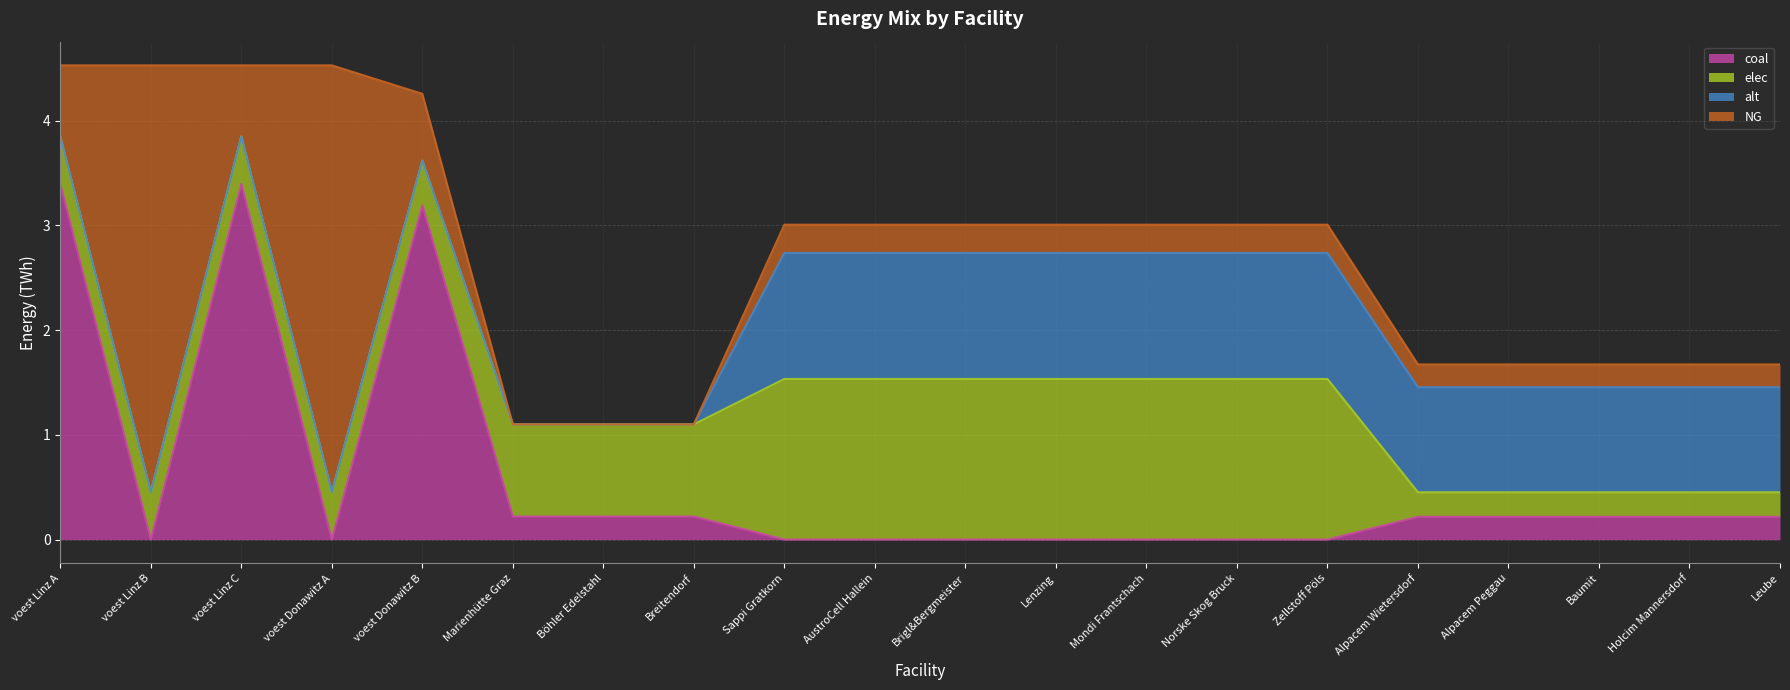

At Sappi Gratkorn, list the series in order from smallest to largest.

coal, NG, alt, elec